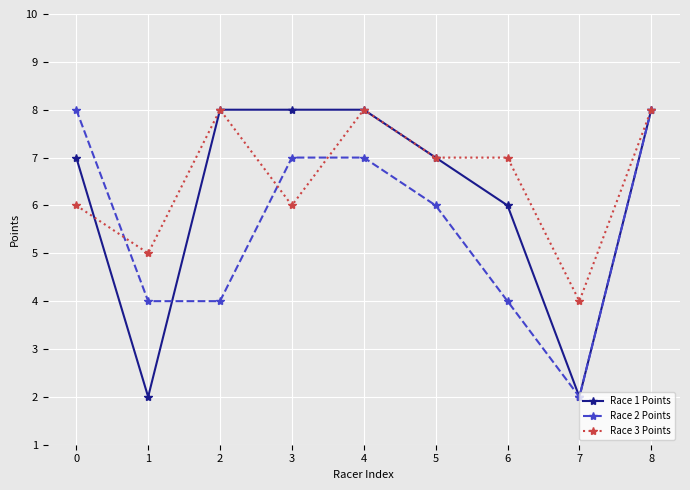

Rank the series at 6 from highest to lowest value.

Race 3 Points, Race 1 Points, Race 2 Points